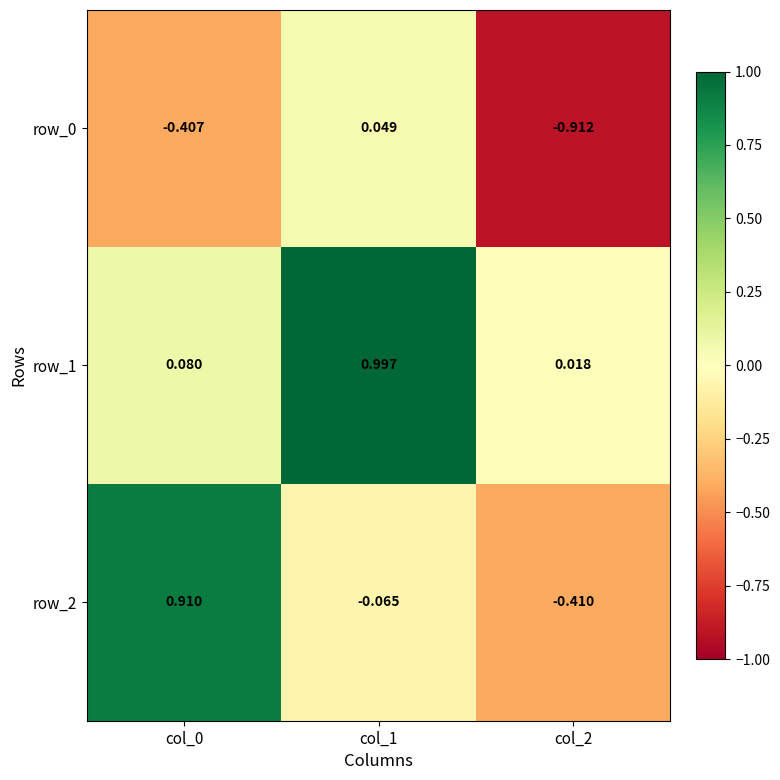

At which category is the sum across all series the highest?

col_1